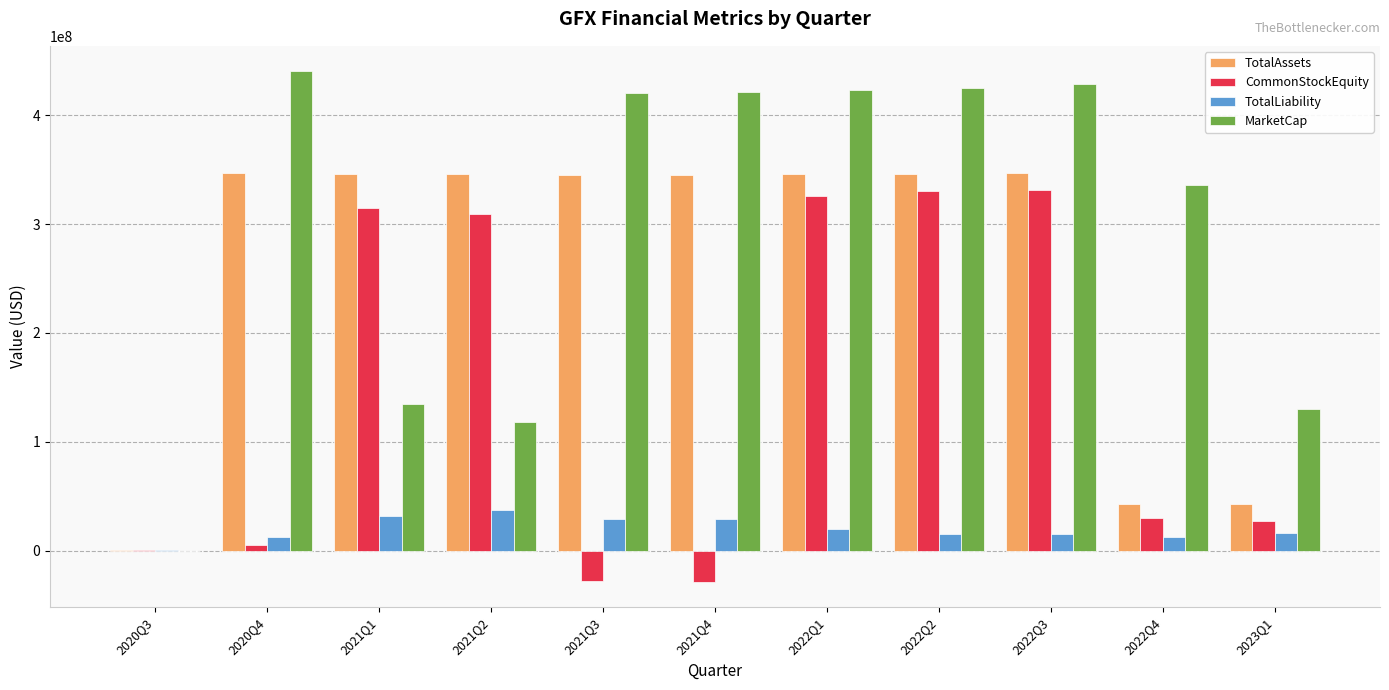

What is the maximum value for MarketCap?

440306250.0